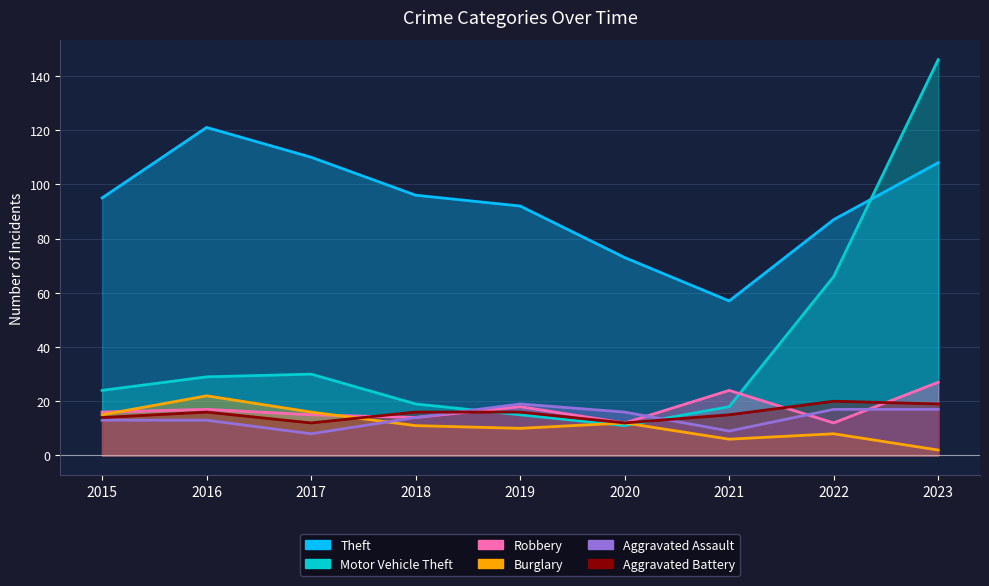

Does the chart have visible grid lines?

Yes